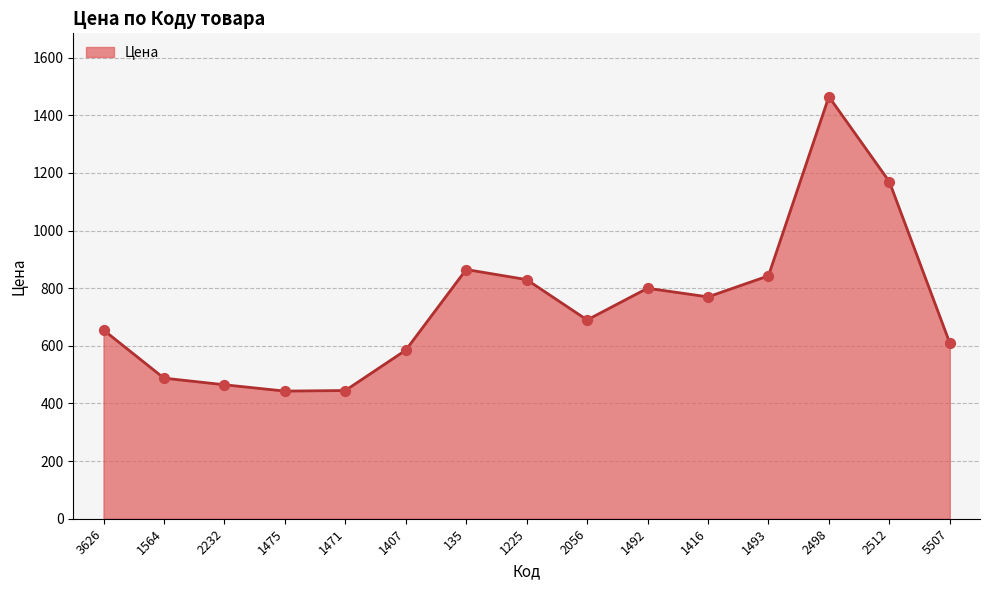

What is the change in value from 1475 to 1416?

+327